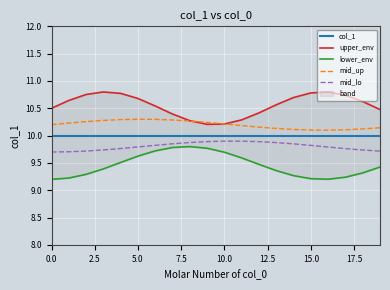

Reading left to right, what are all the values shown in this chart?

col_1: 10.0	10.0	10.0	10.0	10.0	10.0	10.0	10.0	10.0	10.0	10.0	10.0	10.0	10.0	10.0	10.0	10.0	10.0	10.0	10.0
upper_env: 10.5	10.6	10.8	10.8	10.8	10.7	10.5	10.4	10.3	10.2	10.2	10.3	10.4	10.6	10.7	10.8	10.8	10.7	10.6	10.5
lower_env: 9.2	9.2	9.3	9.4	9.5	9.6	9.7	9.8	9.8	9.8	9.7	9.6	9.5	9.4	9.3	9.2	9.2	9.2	9.3	9.4
mid_up: 10.2	10.2	10.3	10.3	10.3	10.3	10.3	10.3	10.3	10.2	10.2	10.2	10.2	10.1	10.1	10.1	10.1	10.1	10.1	10.1
mid_lo: 9.7	9.7	9.7	9.7	9.8	9.8	9.8	9.9	9.9	9.9	9.9	9.9	9.9	9.9	9.8	9.8	9.8	9.8	9.7	9.7